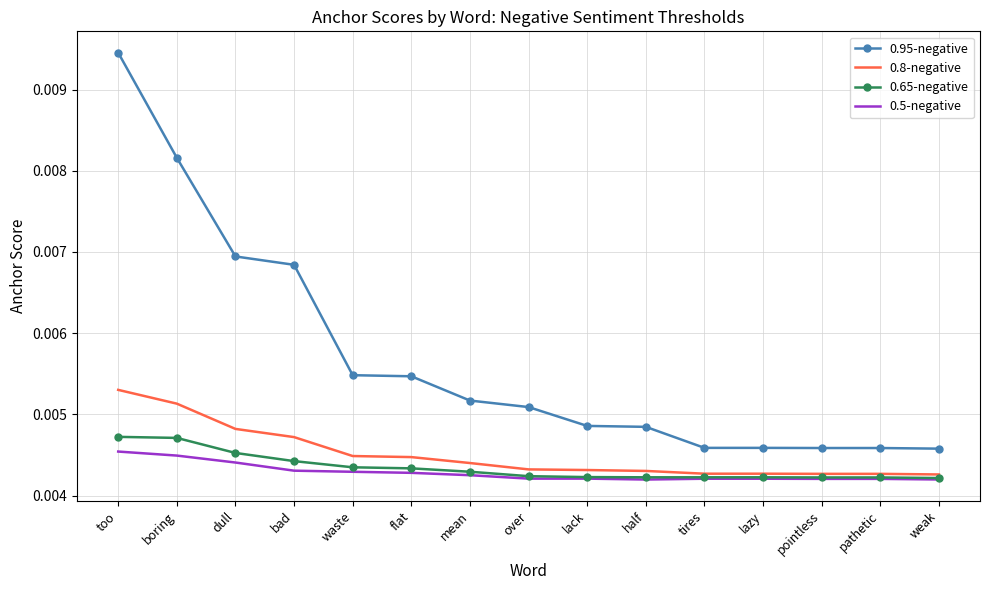

Which label corresponds to the largest value in the chart?

too